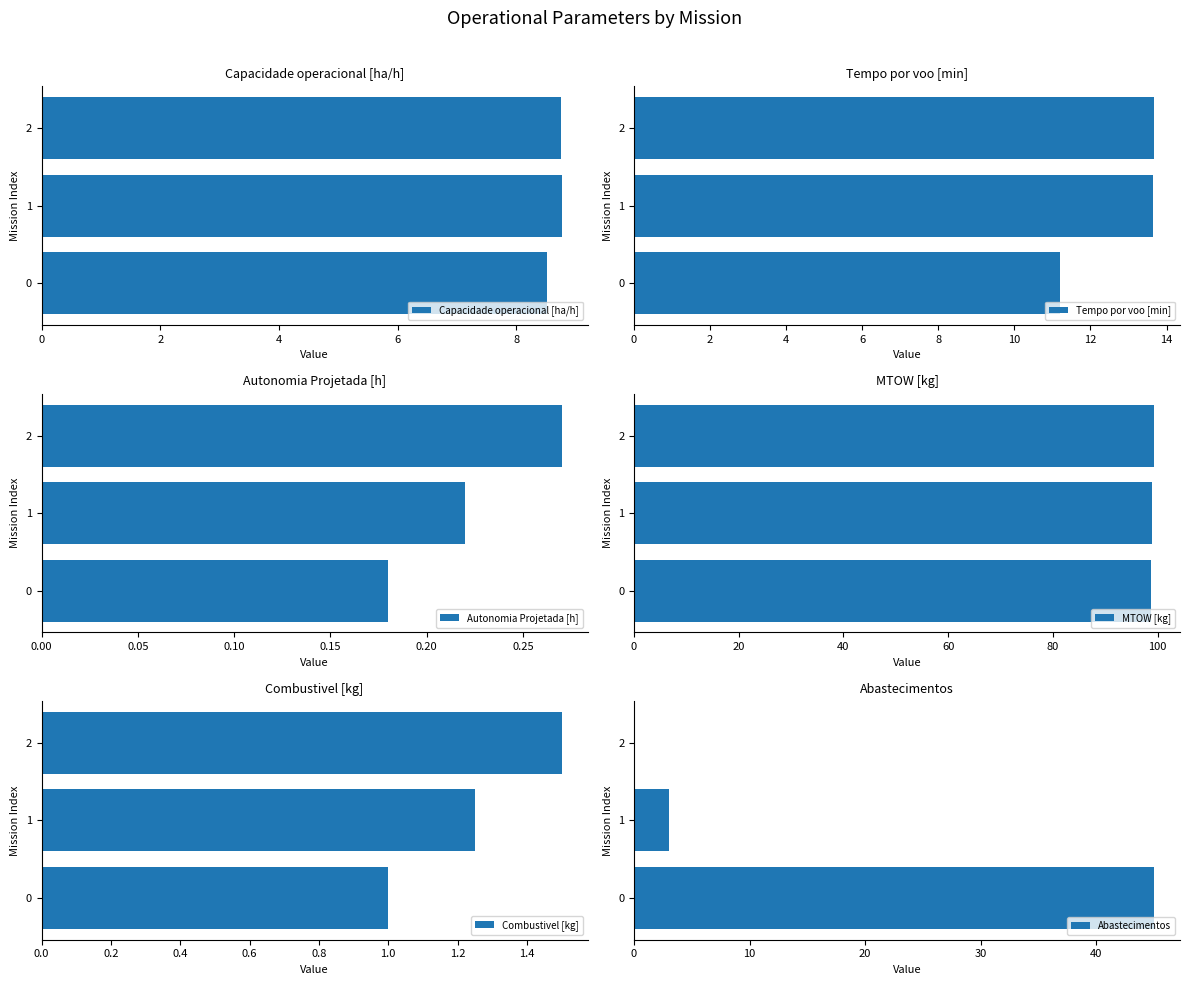

Read the Tempo por voo [min] value at 0.

11.2